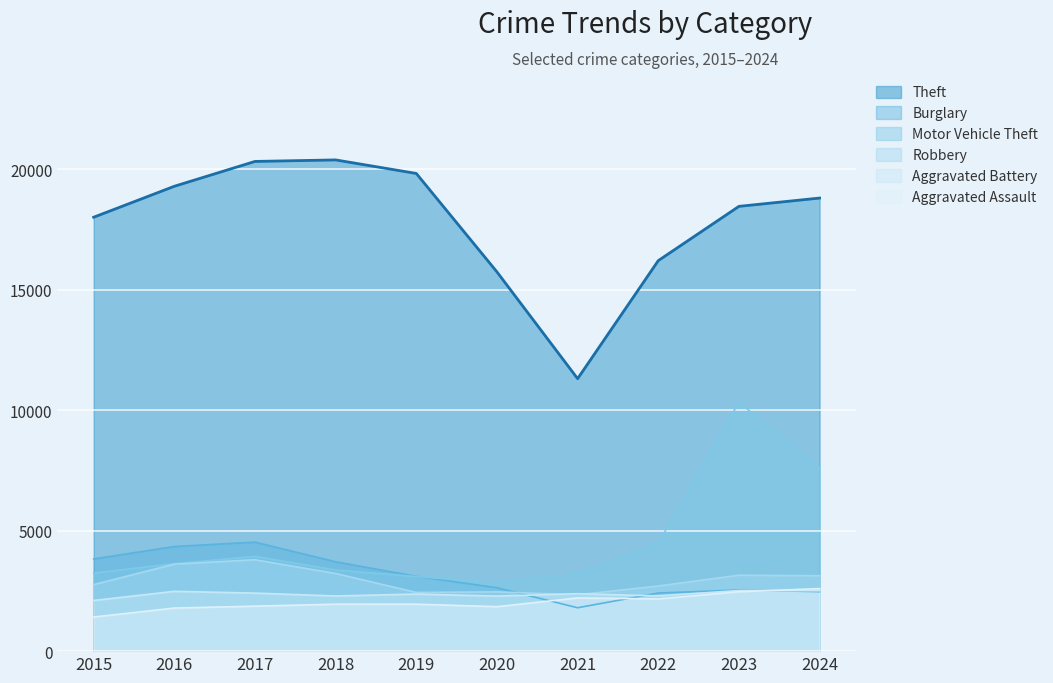

What are all the series names shown in the legend?

Theft, Burglary, Motor Vehicle Theft, Robbery, Aggravated Battery, Aggravated Assault